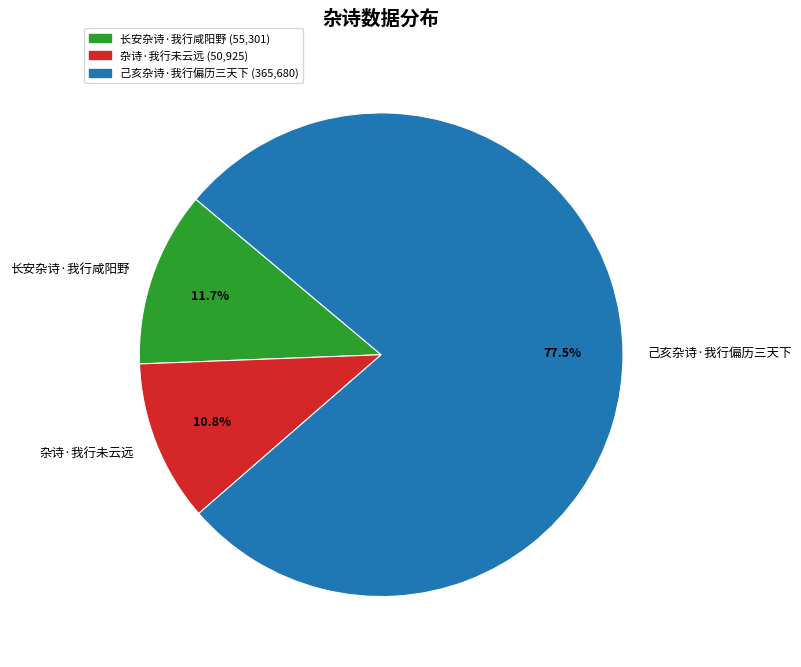

How many segments does this pie chart have?

3